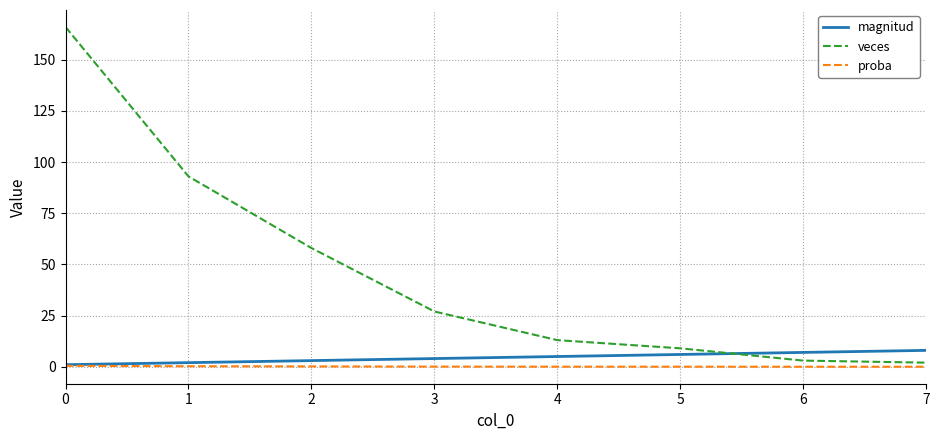

Rank the series by their maximum value, from highest to lowest.

veces, magnitud, proba